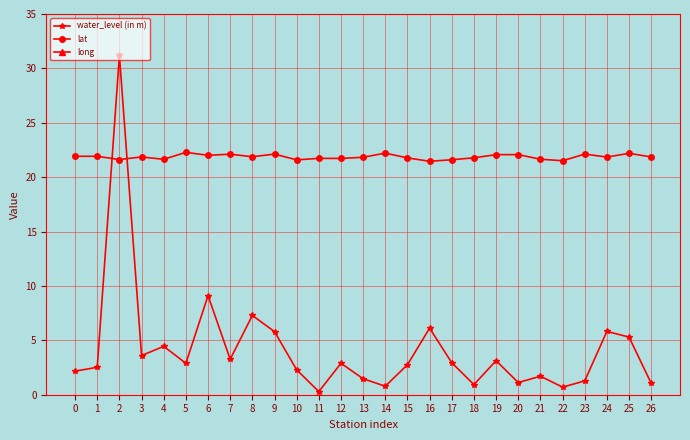

Where is water_level (in m) nearest to the value 15?

6